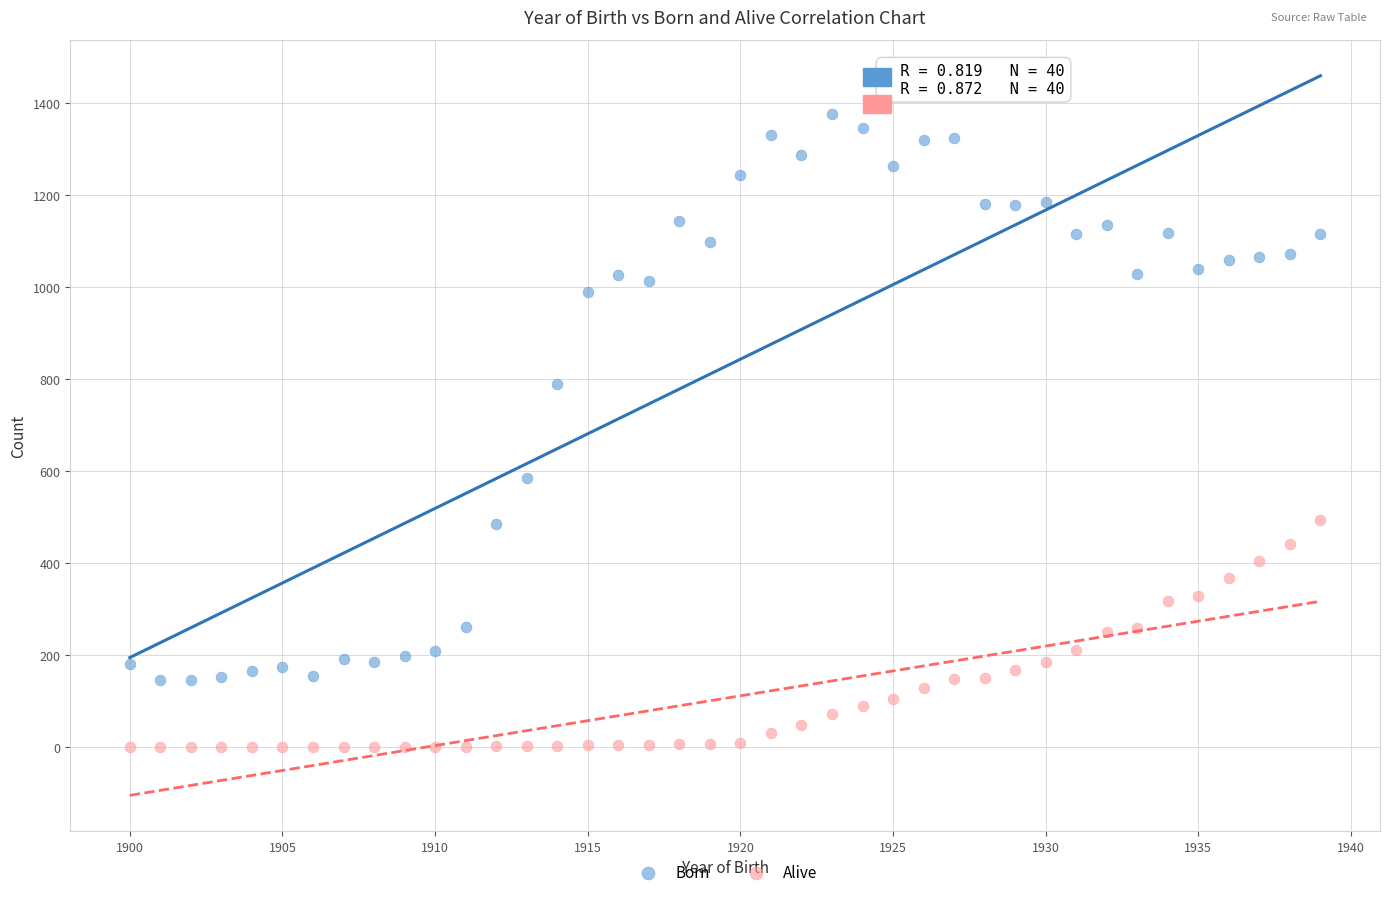

Which series has the widest spread of Y values?

Born